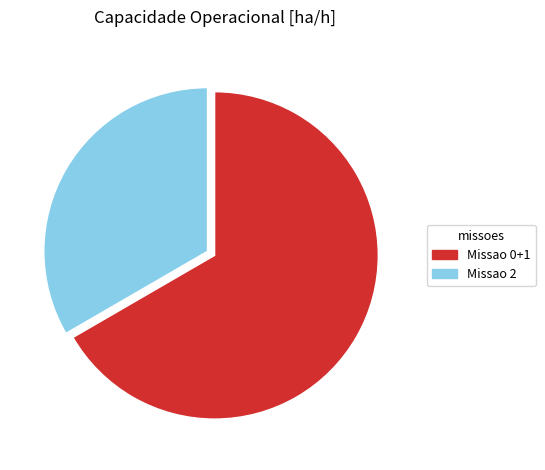

Is there a majority slice in this chart?

Yes